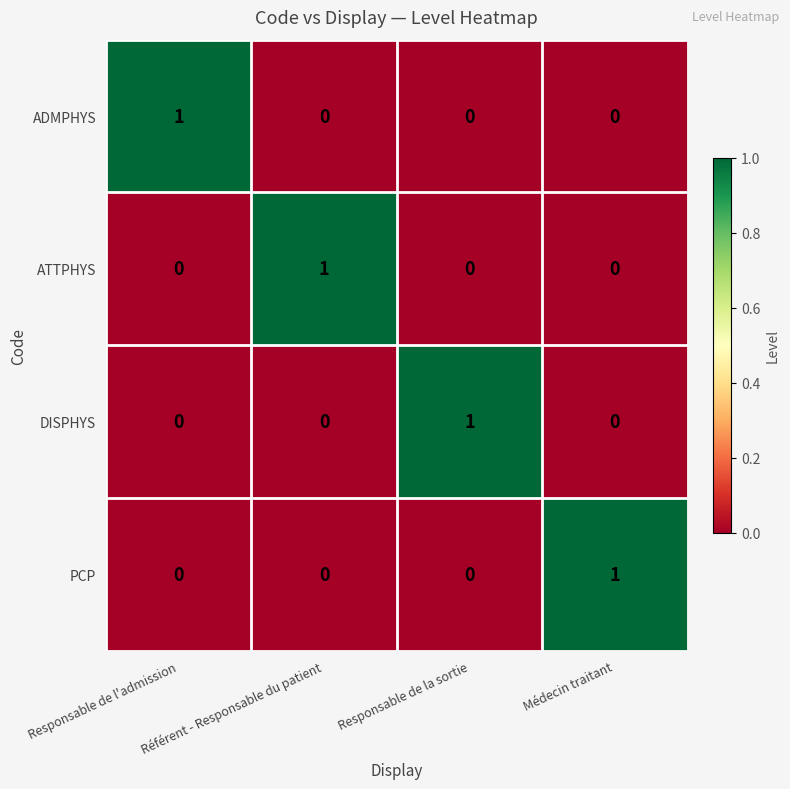

At how many categories does at least one series exceed 0?

4